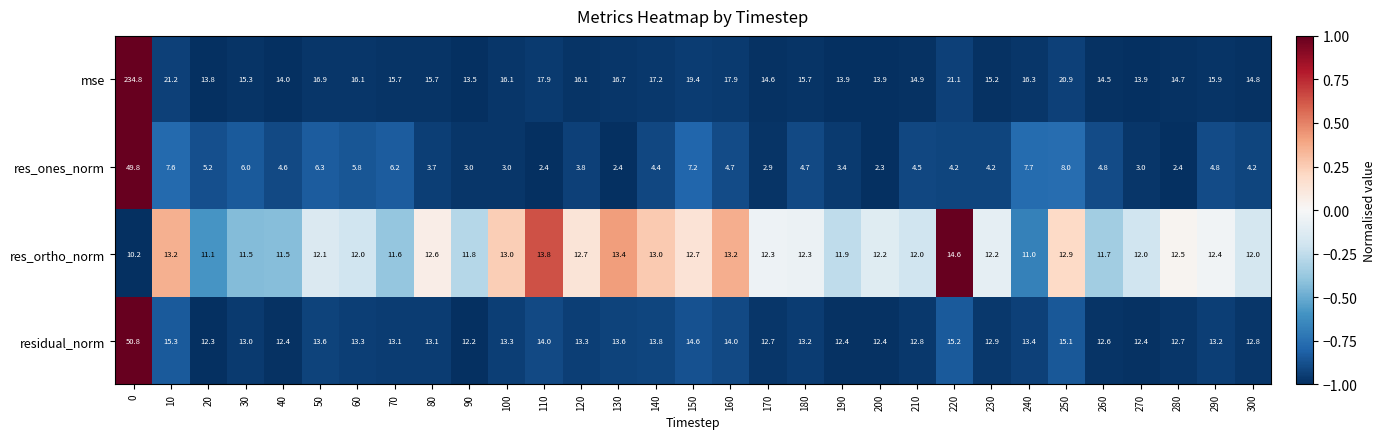

Where does the res_ortho_norm series first go above 12?

10